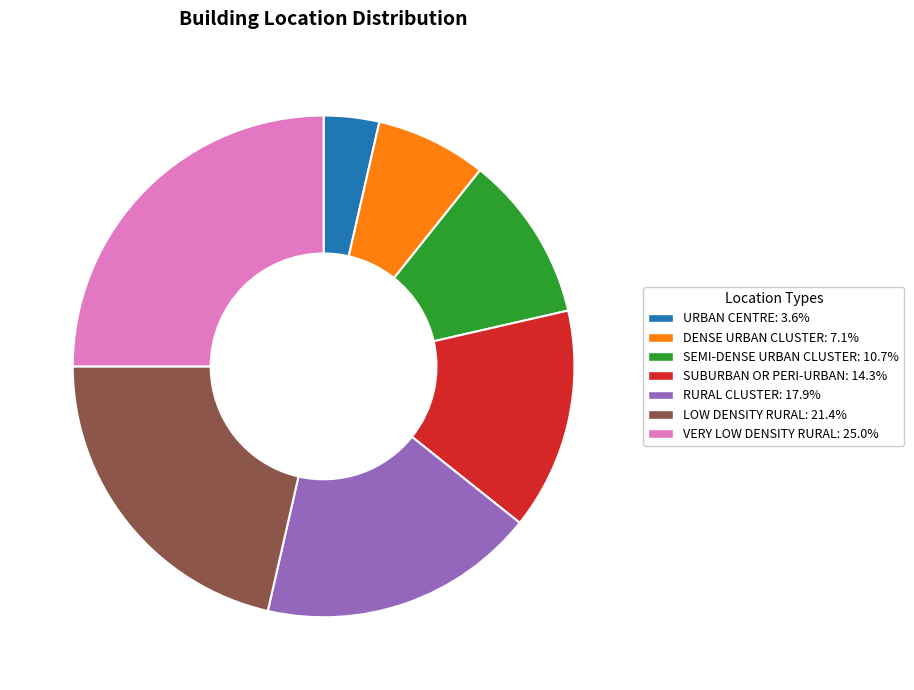

What is the ratio of the value at SUBURBAN OR PERI-URBAN to the value at DENSE URBAN CLUSTER?

2.0